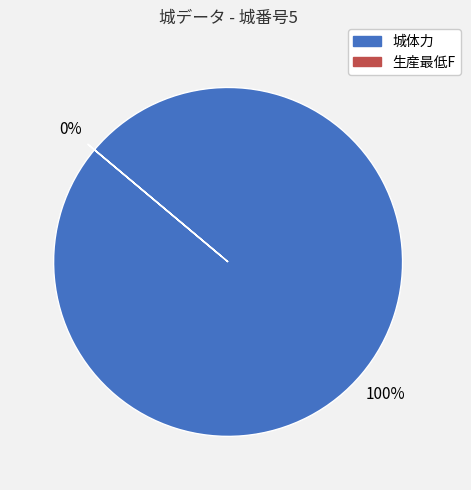

What is the change in value from 城体力 to 生産最低F?

-249999